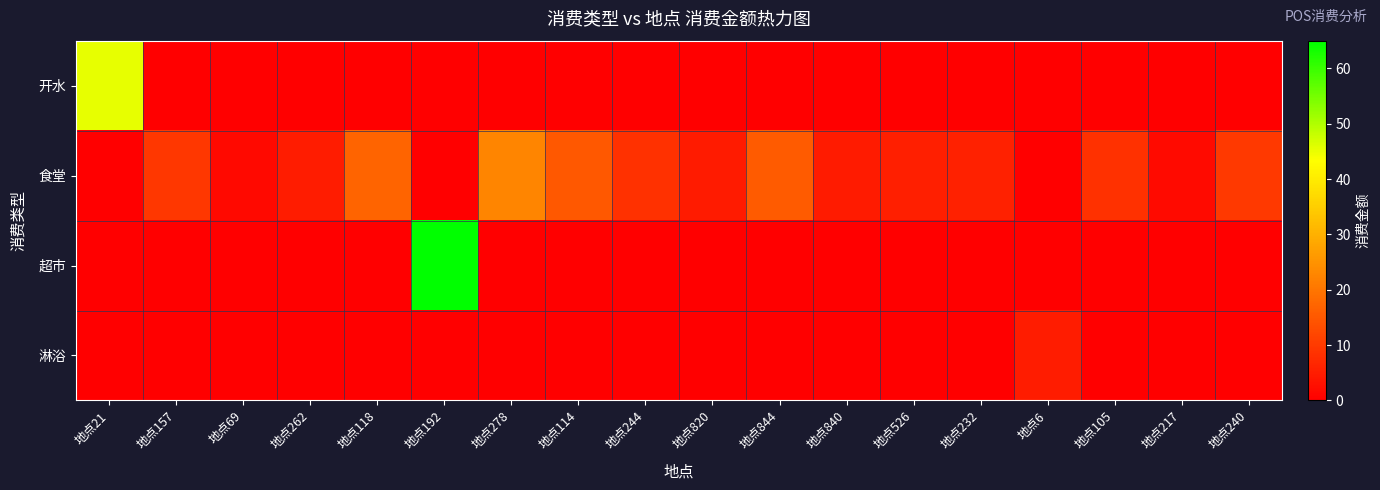

Reading left to right, list all the values displayed in this chart.

开水: 地点21=45.3	地点157=0.0	地点69=0.0	地点262=0.0	地点118=0.0	地点192=0.0	地点278=0.0	地点114=0.0	地点244=0.0	地点820=0.0	地点844=0.0	地点840=0.0	地点526=0.0	地点232=0.0	地点6=0.0	地点105=0.0	地点217=0.0	地点240=0.0
食堂: 地点21=0.0	地点157=9.6	地点69=1.6	地点262=5.0	地点118=17.2	地点192=0.0	地点278=22.6	地点114=15.0	地点244=8.6	地点820=4.6	地点844=15.5	地点840=4.6	地点526=5.5	地点232=5.6	地点6=0.0	地点105=8.6	地点217=2.0	地点240=9.7
超市: 地点21=0.0	地点157=0.0	地点69=0.0	地点262=0.0	地点118=0.0	地点192=65.0	地点278=0.0	地点114=0.0	地点244=0.0	地点820=0.0	地点844=0.0	地点840=0.0	地点526=0.0	地点232=0.0	地点6=0.0	地点105=0.0	地点217=0.0	地点240=0.0
淋浴: 地点21=0.0	地点157=0.0	地点69=0.0	地点262=0.0	地点118=0.0	地点192=0.0	地点278=0.0	地点114=0.0	地点244=0.0	地点820=0.0	地点844=0.0	地点840=0.0	地点526=0.0	地点232=0.0	地点6=5.0	地点105=0.0	地点217=0.0	地点240=0.0